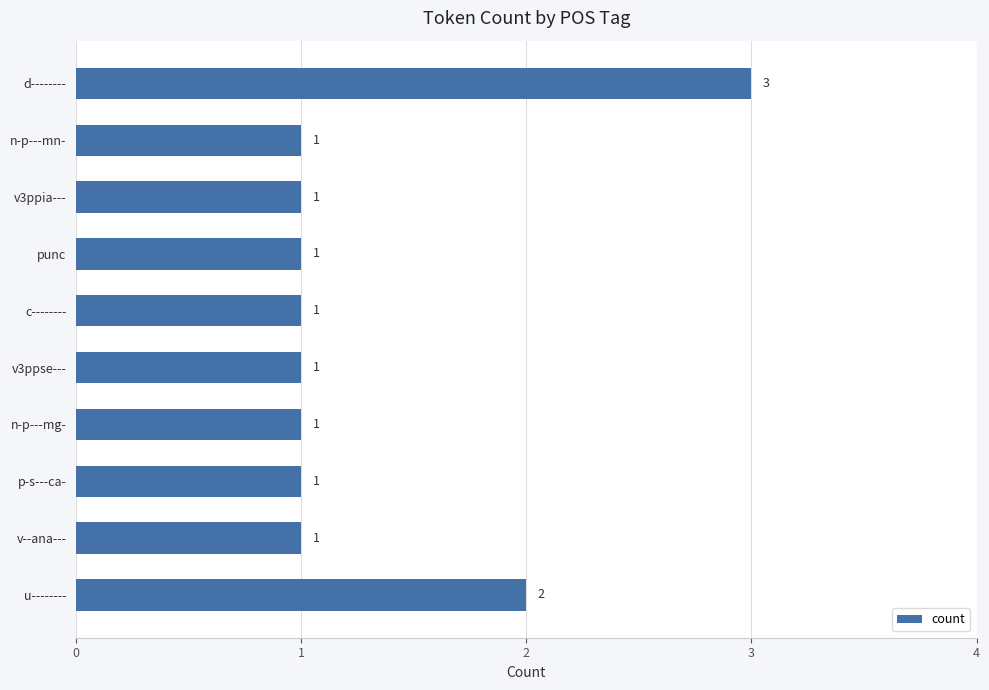

How many bars are there in total?

10